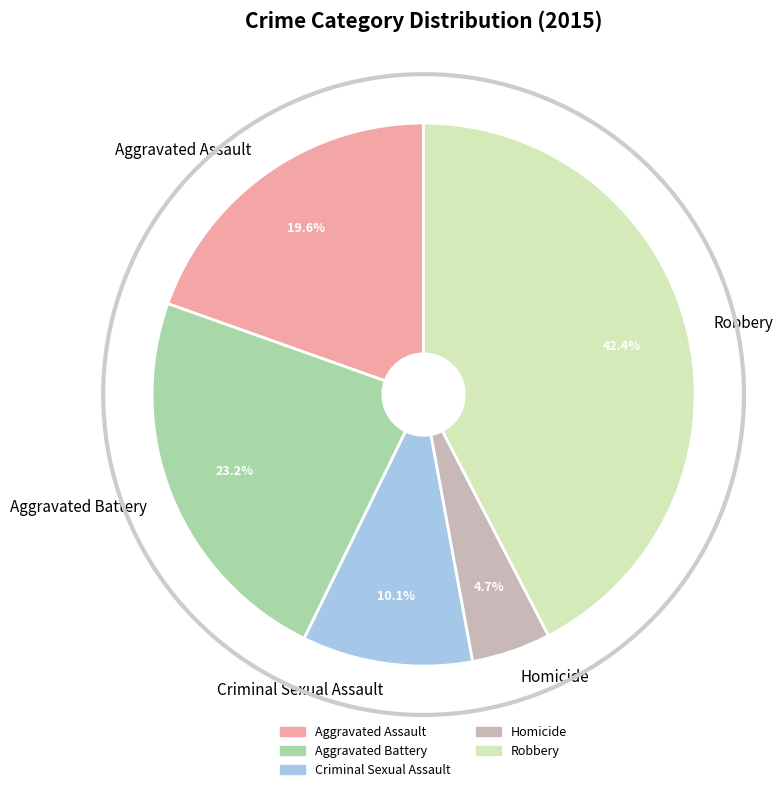

Combined, what portion of the pie is Aggravated Assault and Criminal Sexual Assault?

29.7%